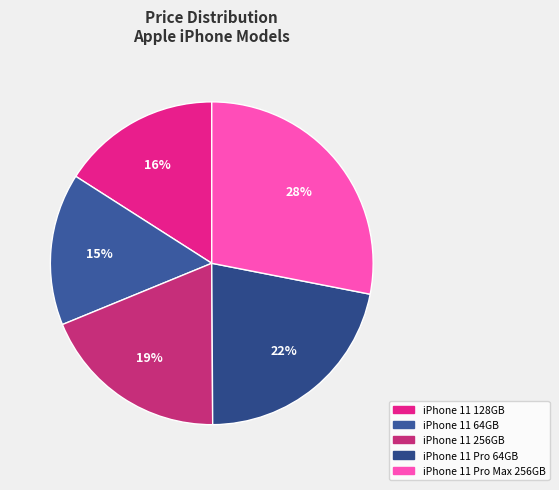

To the nearest percent, what is the difference between the iPhone 11 Pro Max 256GB and iPhone 11 64GB slice percentages?

13%